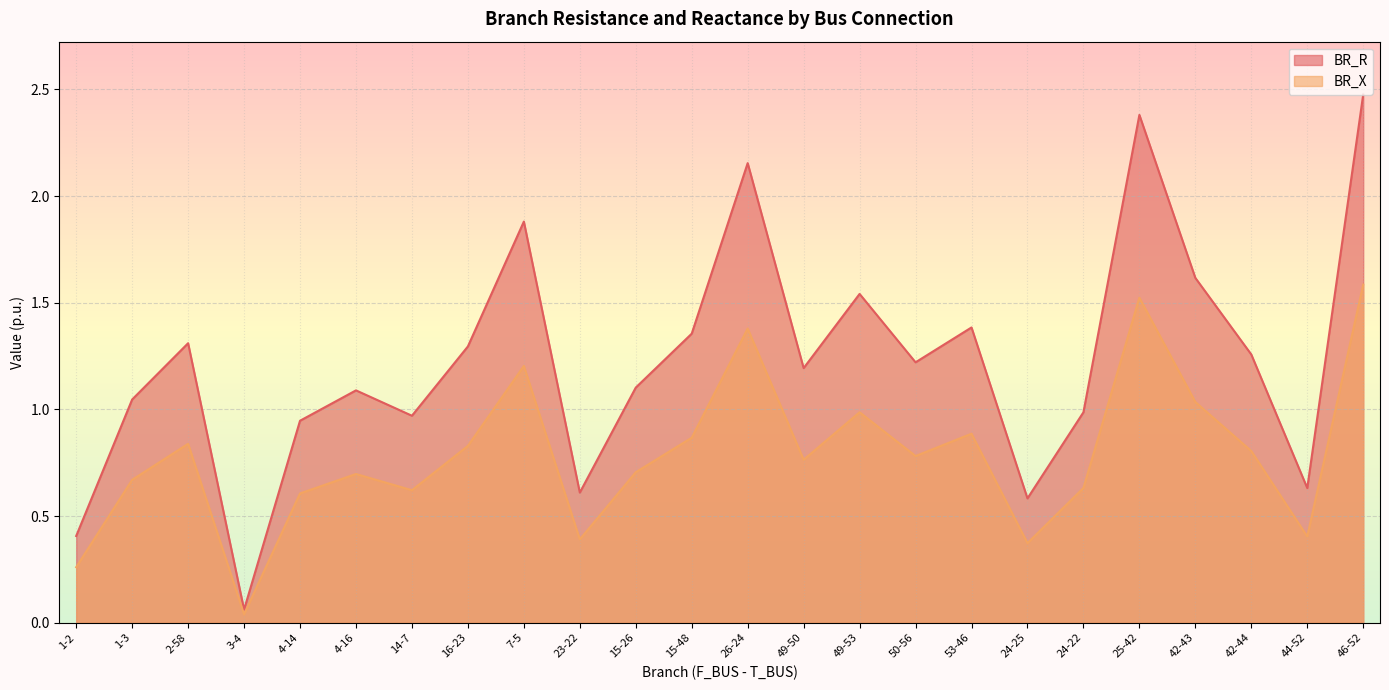

What is the maximum value for BR_R?

2.5